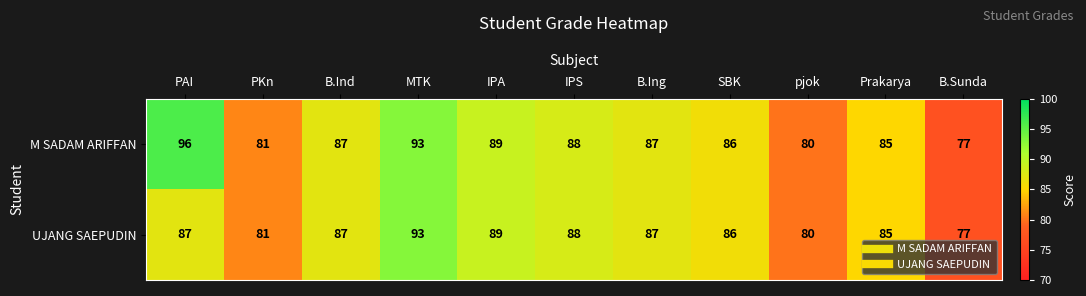

What is the greatest value displayed?

96